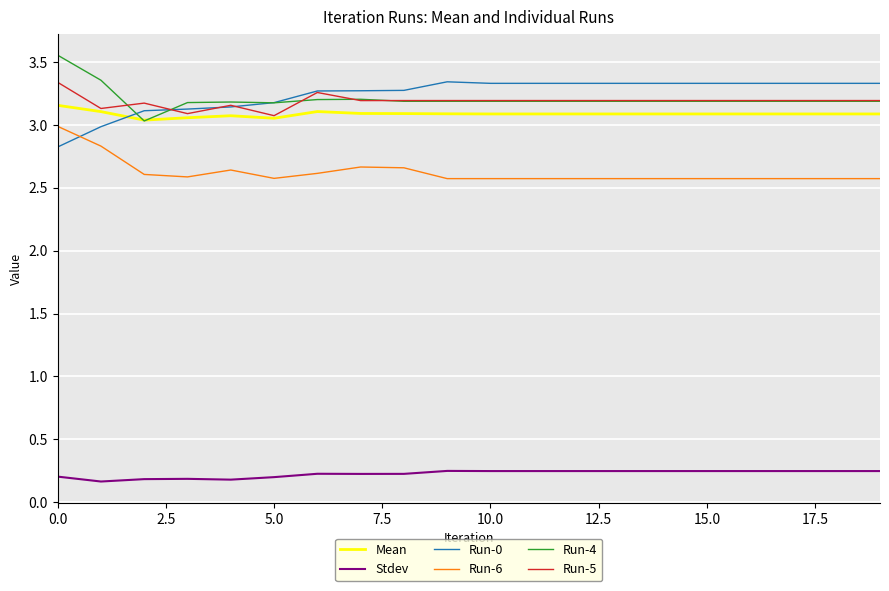

True or false: Stdev and Run-0 cross at least once.

False